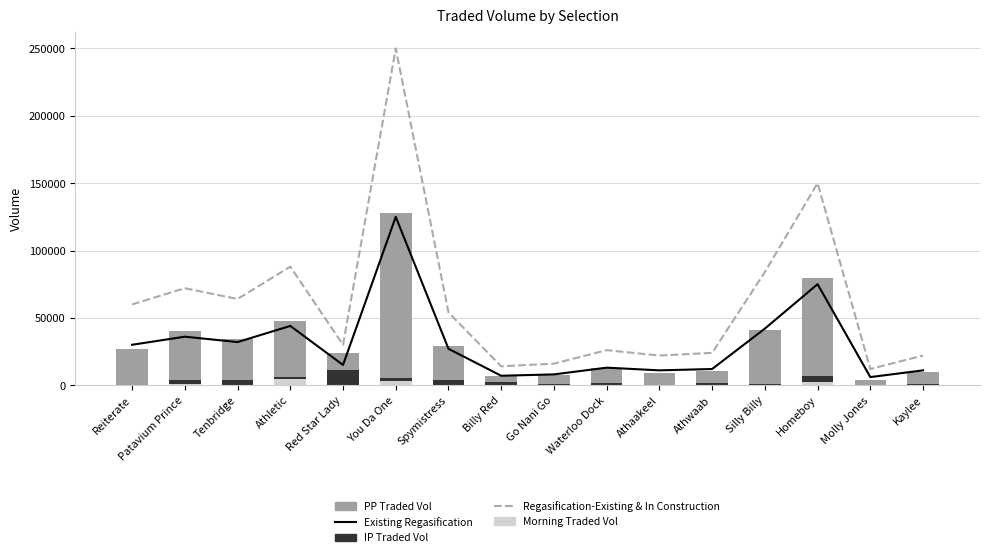

What is the label of the 10th bar from the right?

Spymistress